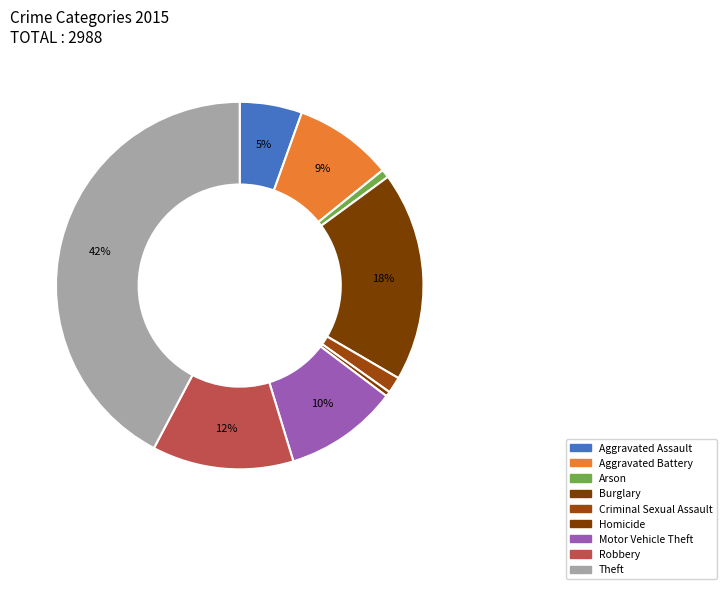

To the nearest percent, what portion does Motor Vehicle Theft represent?

10%